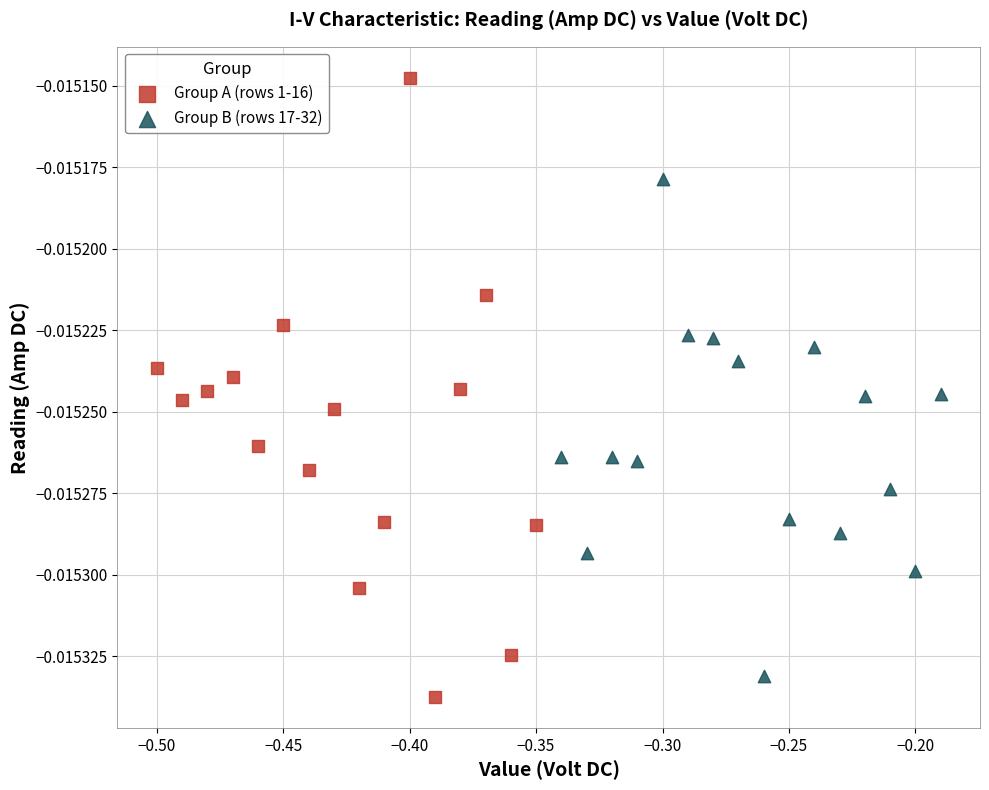

Which series has the largest Y range (max minus min)?

Group A (rows 1-16)